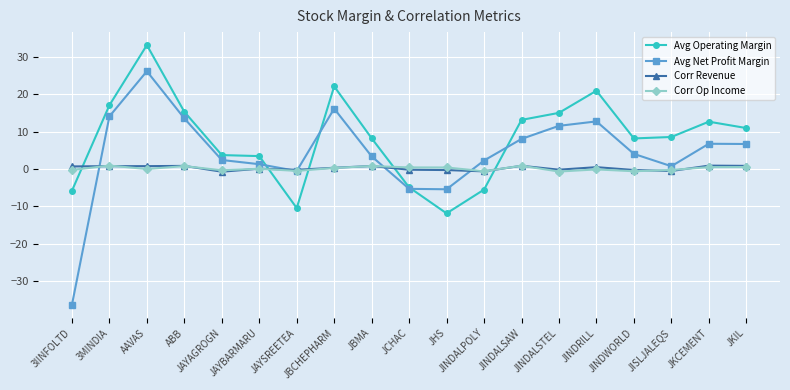

At which category is the sum across all series the highest?

AAVAS